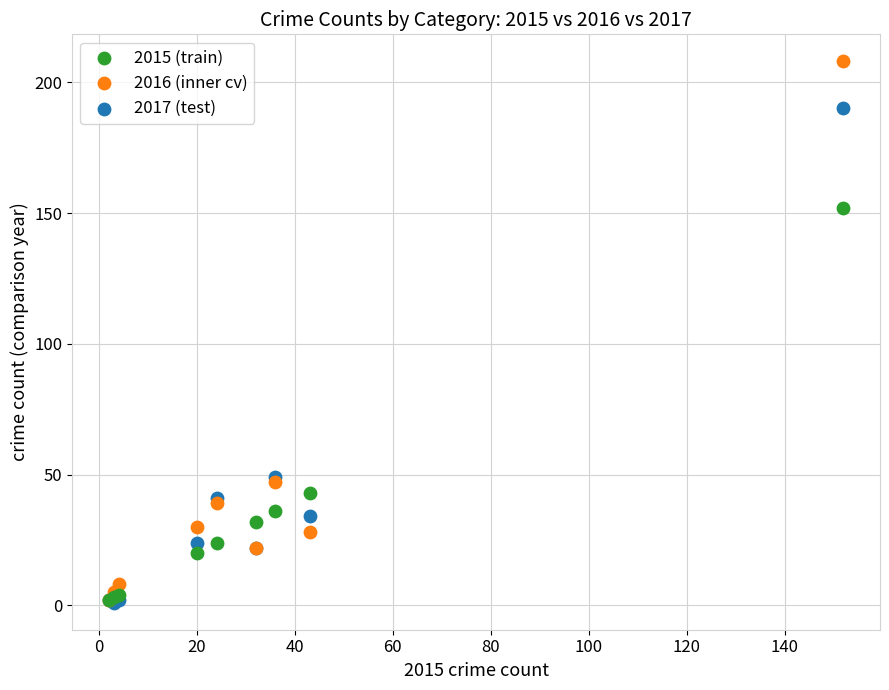

Which series has the largest Y range (max minus min)?

2016 (inner cv)